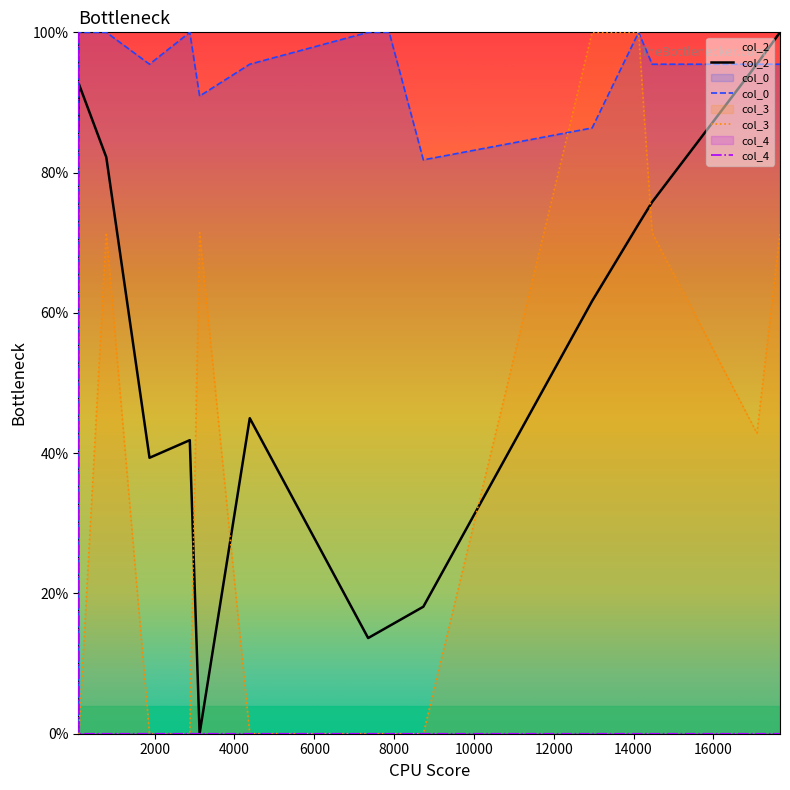

List the series in order of their overall mean, lowest first.

col_4, col_3, col_2, col_0